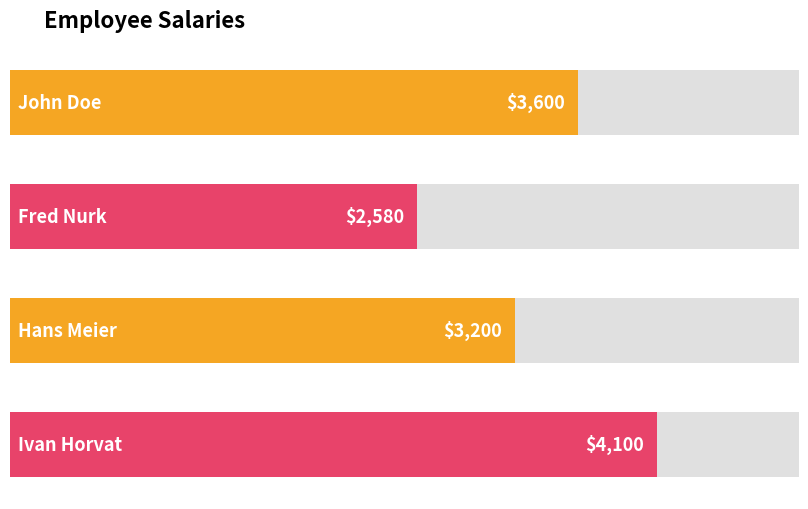

What is the minimum value shown in the chart?

2580